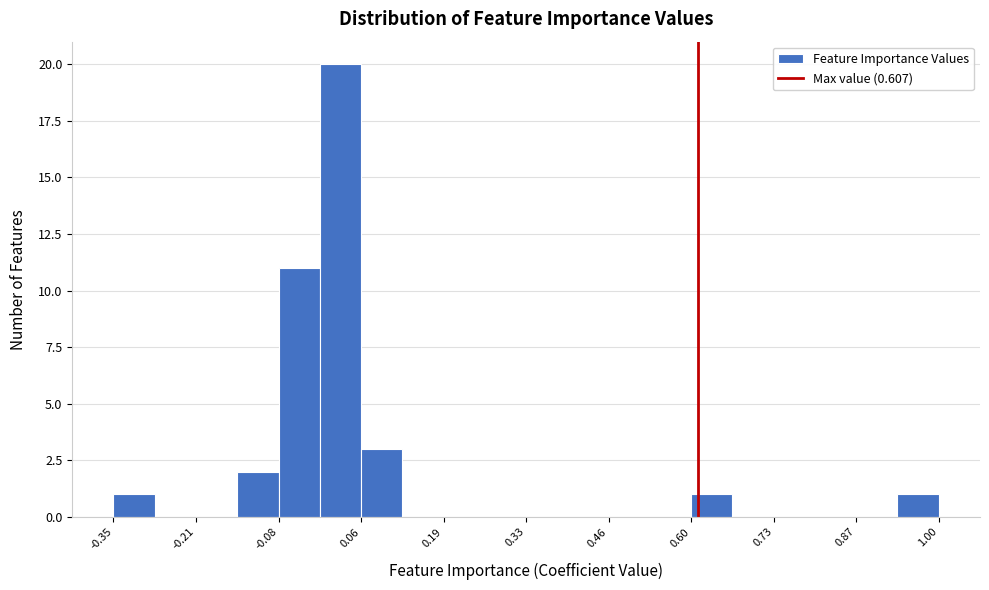

Read against the x-axis, roughly where is the centre of the tallest bar?

0.02